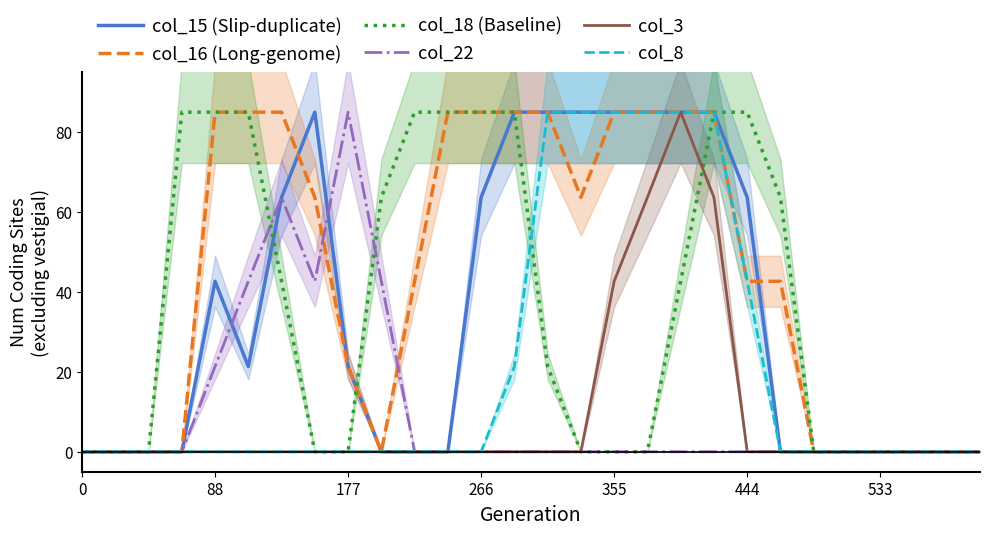

What is the average value of the col_16 (Long-genome) series?

43.3